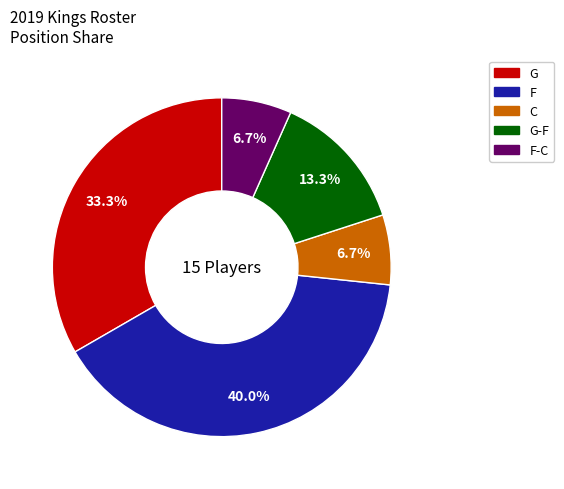

Does any single category account for the majority?

No